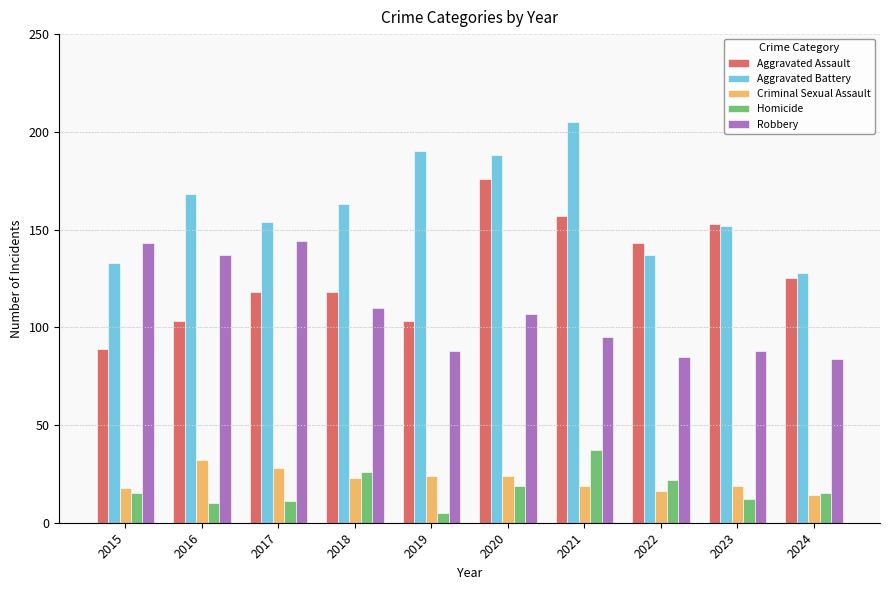

What is the highest value of the Aggravated Assault series?

176